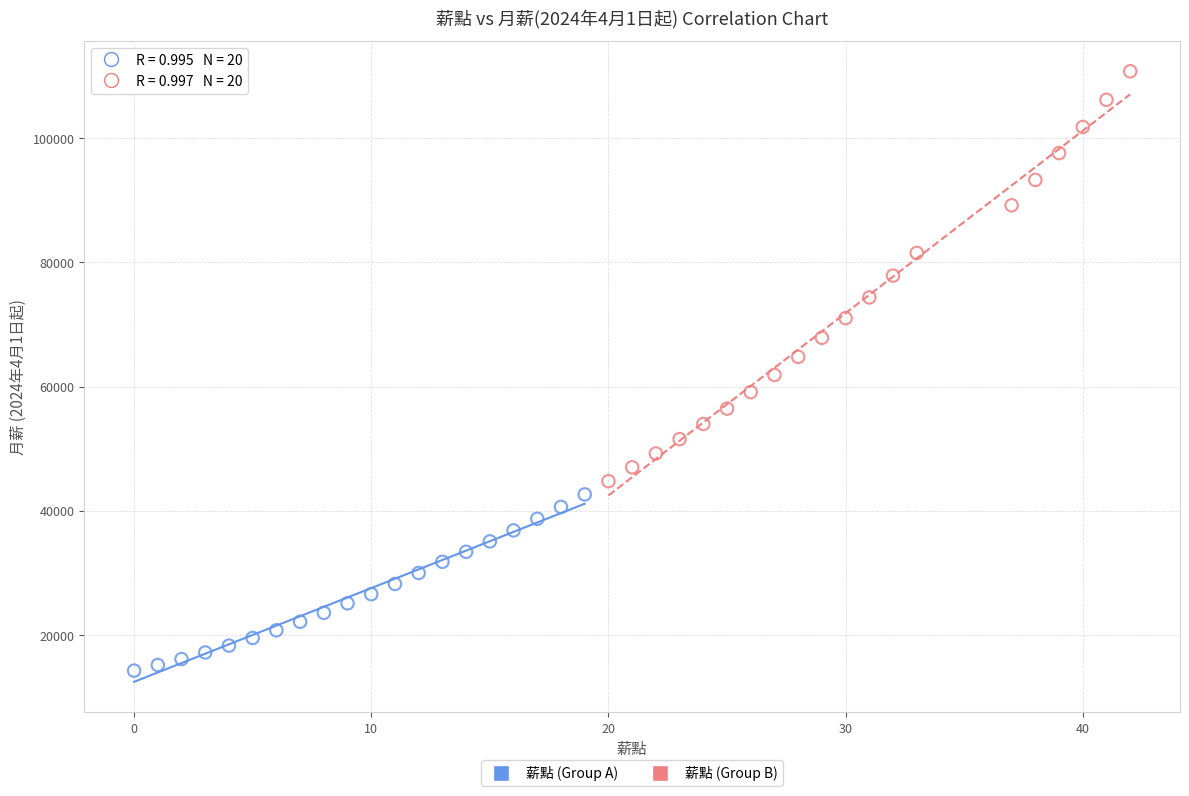

Which series reaches the maximum Y coordinate?

薪點 (Group B)